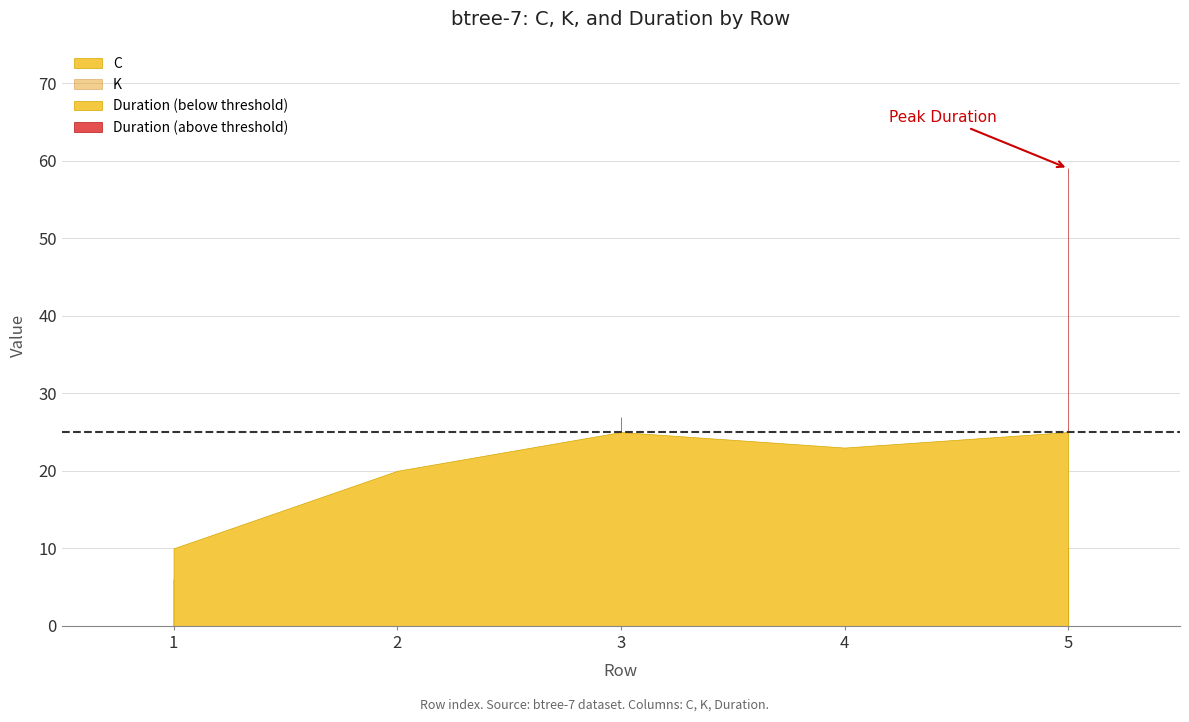

What is the sum of the C values at 5 and 4?

19